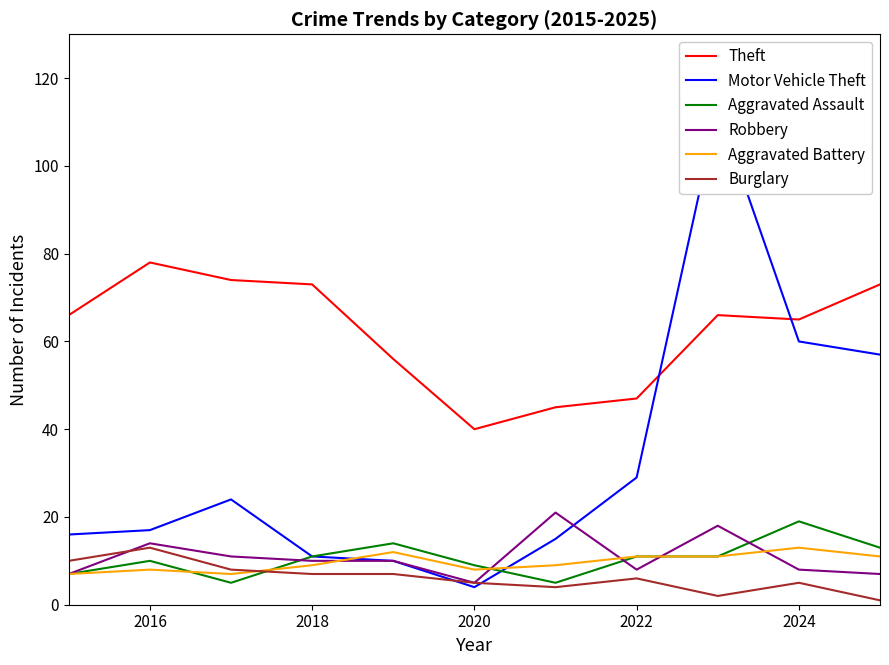

True or false: Burglary and Theft intersect in this chart.

False